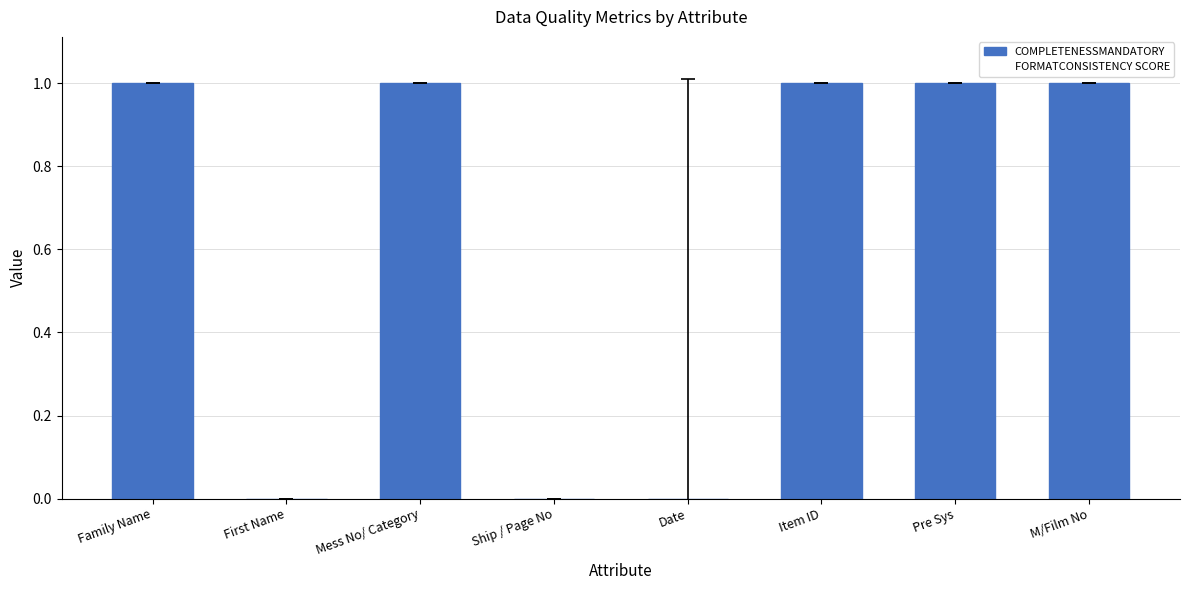

Which has a higher value, First Name or Pre Sys?

Pre Sys